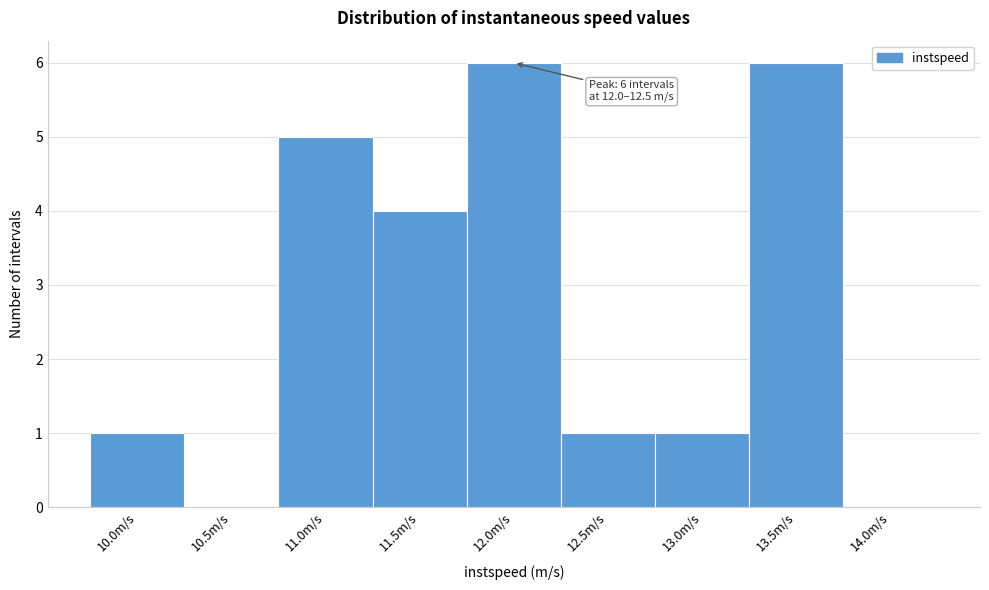

The chart shows a value of 1 at 12.5m/s. True or false?

True